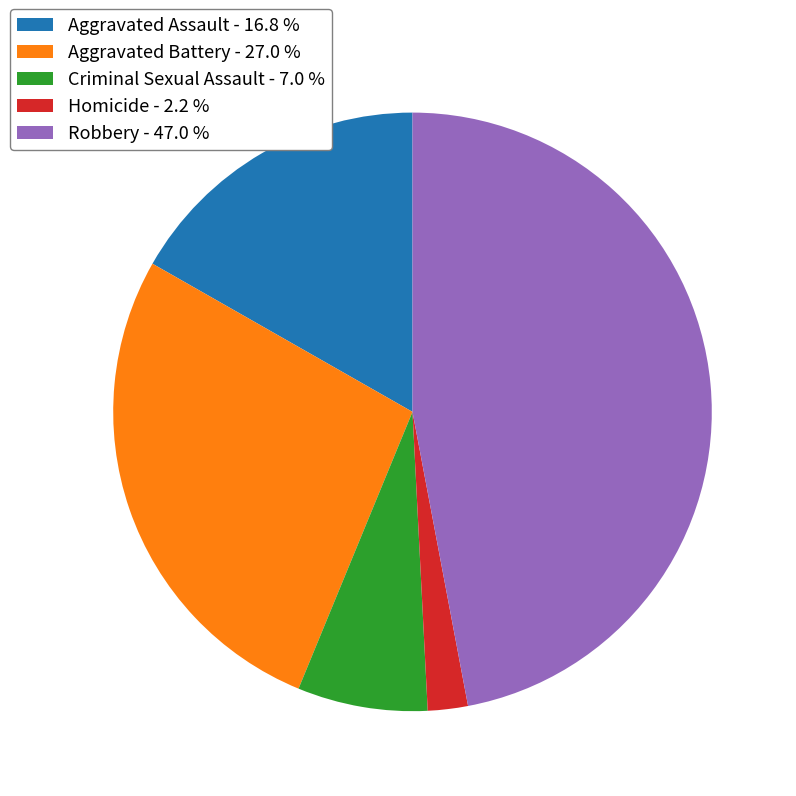

The Aggravated Battery slice represents 27% of the pie. True or false?

True